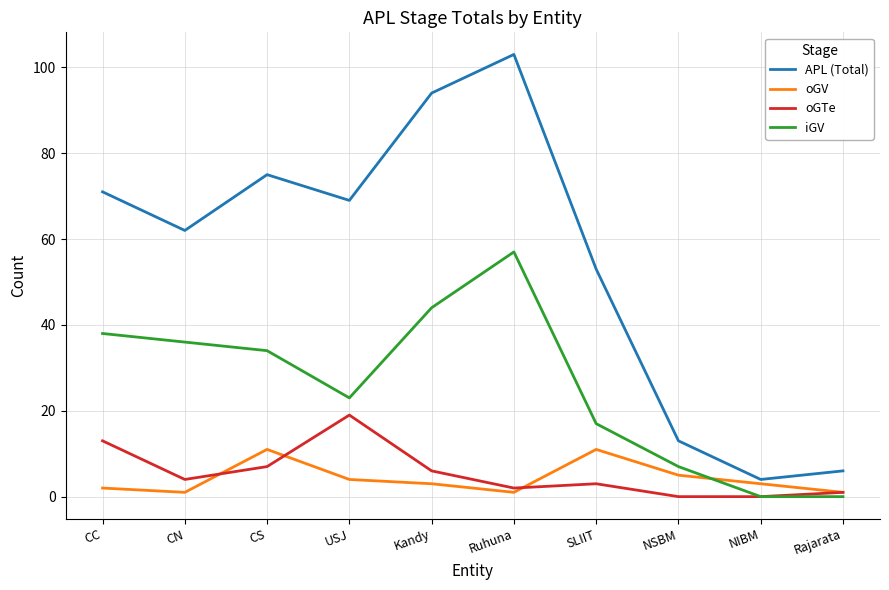

True or false: APL (Total) has a value of 29 at CS.

False